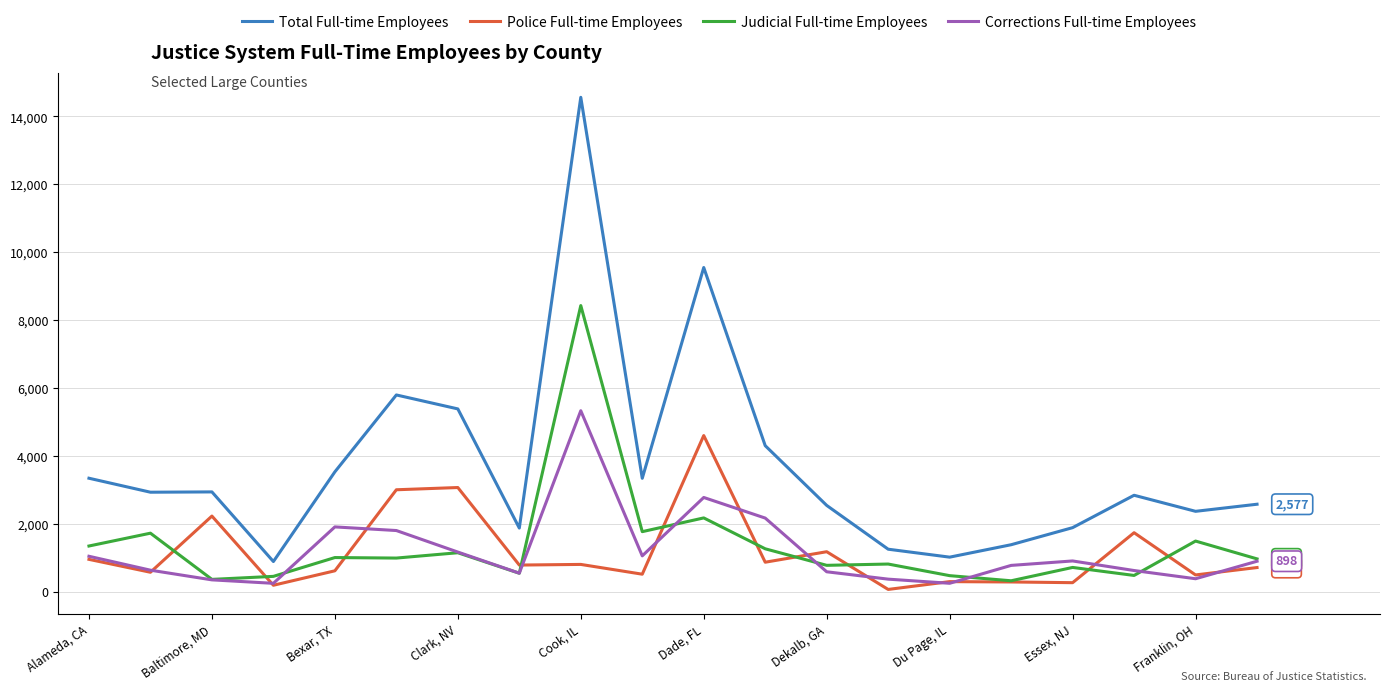

True or false: Judicial Full-time Employees and Total Full-time Employees intersect in this chart.

False